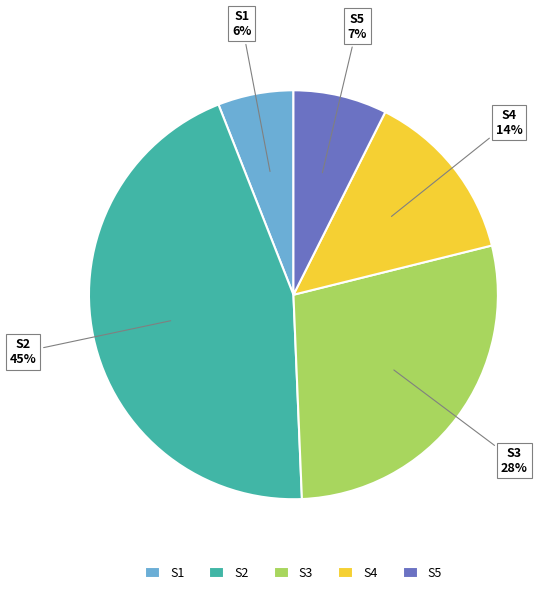

To the nearest percent, what is the difference between the S4 and S2 slice percentages?

31%